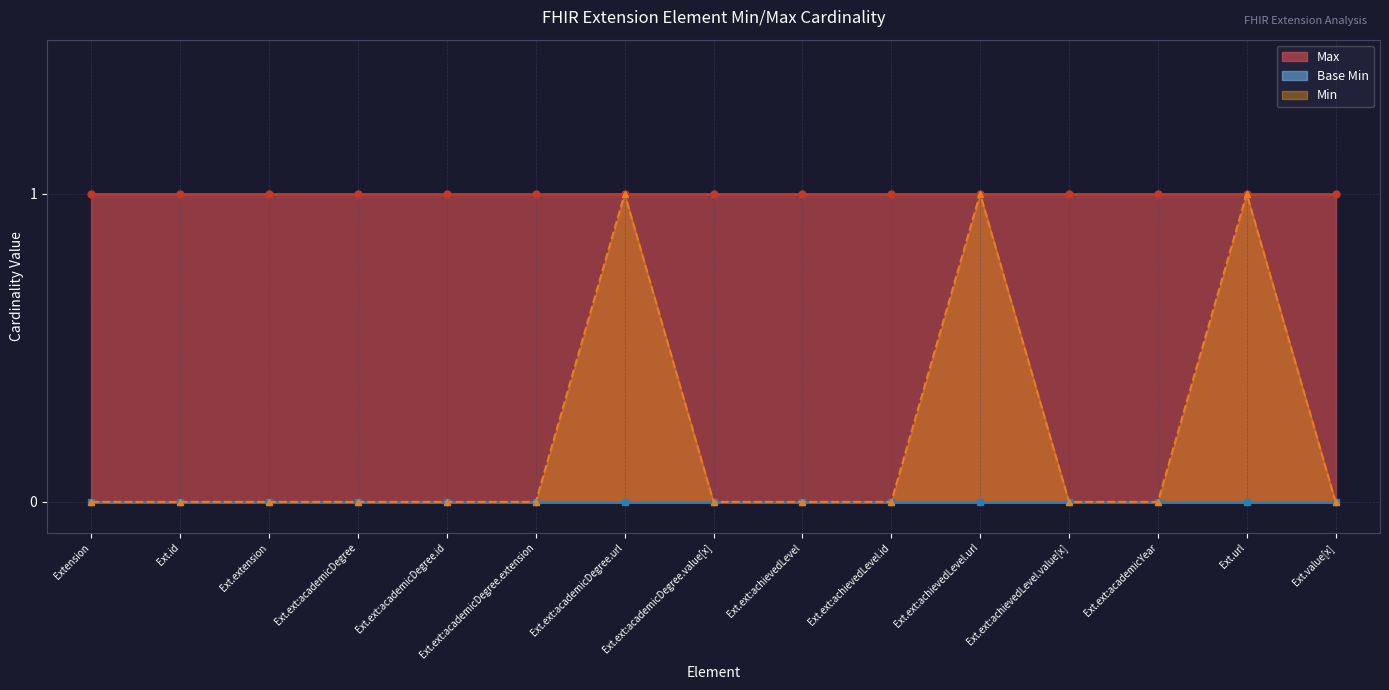

True or false: Base Min has more than 1 interior local peaks.

False